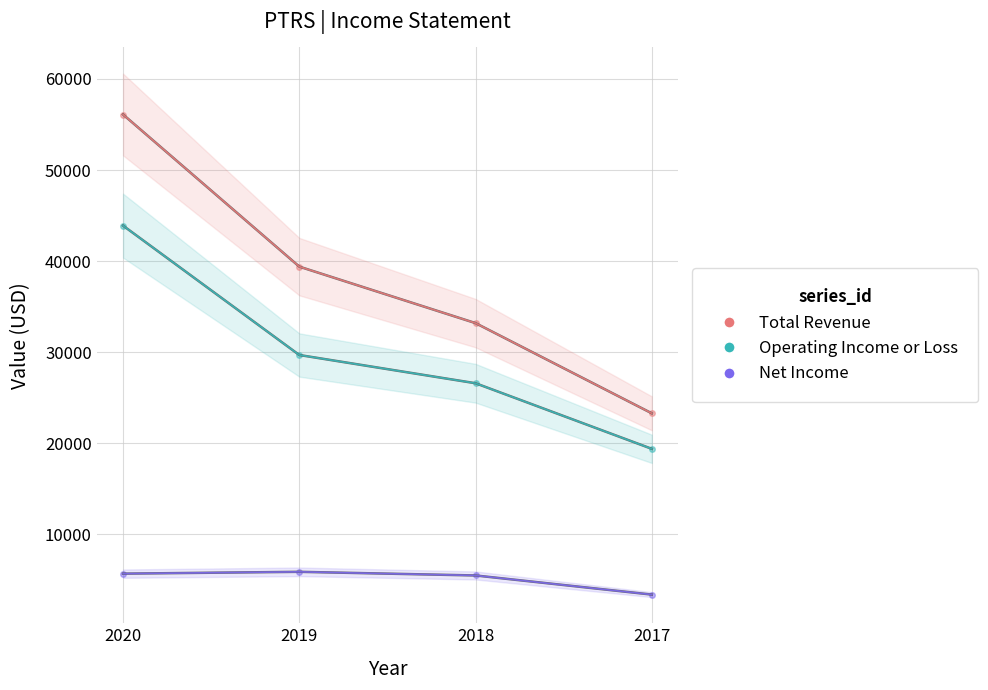

At which label does Total Revenue first exceed 39400?

2020